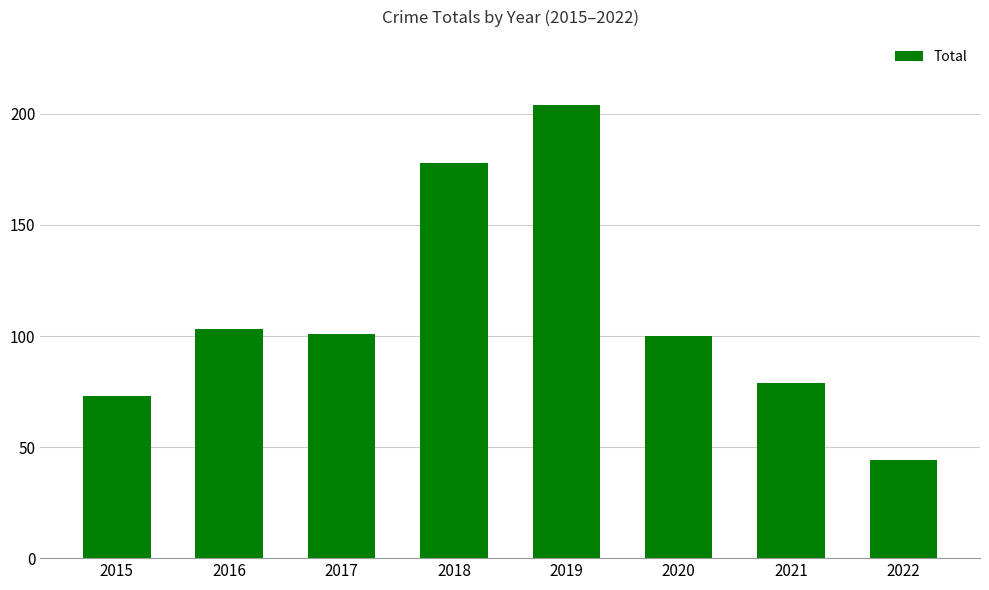

Reading right to left, transcribe all the data shown in this chart.

44	79	100	204	178	101	103	73